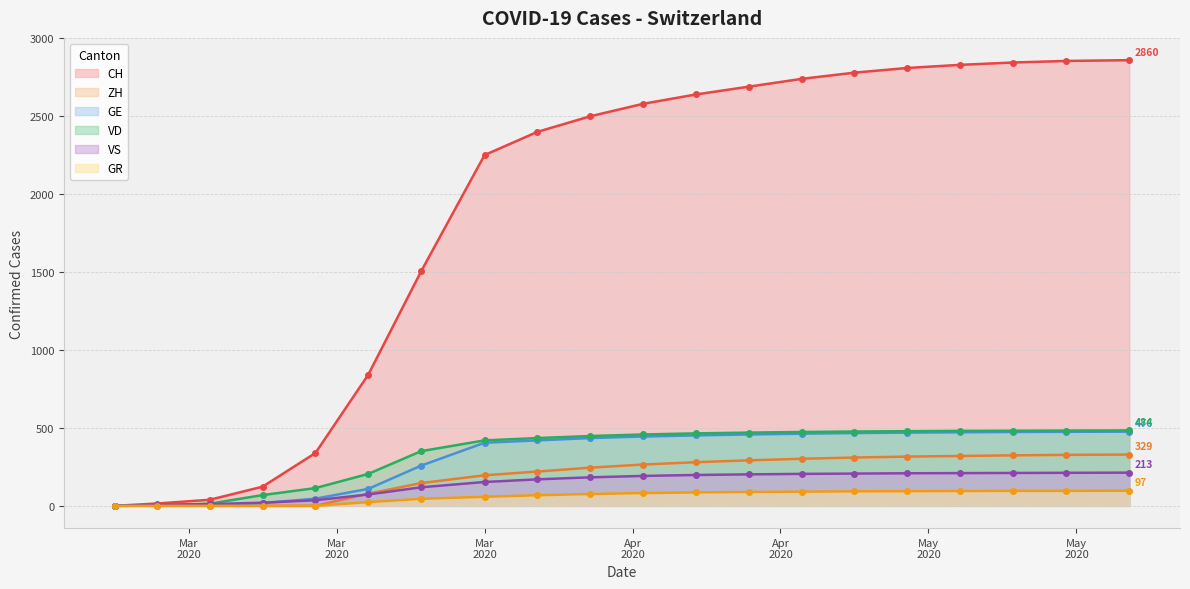

True or false: GR has more than 0 interior local peaks.

False